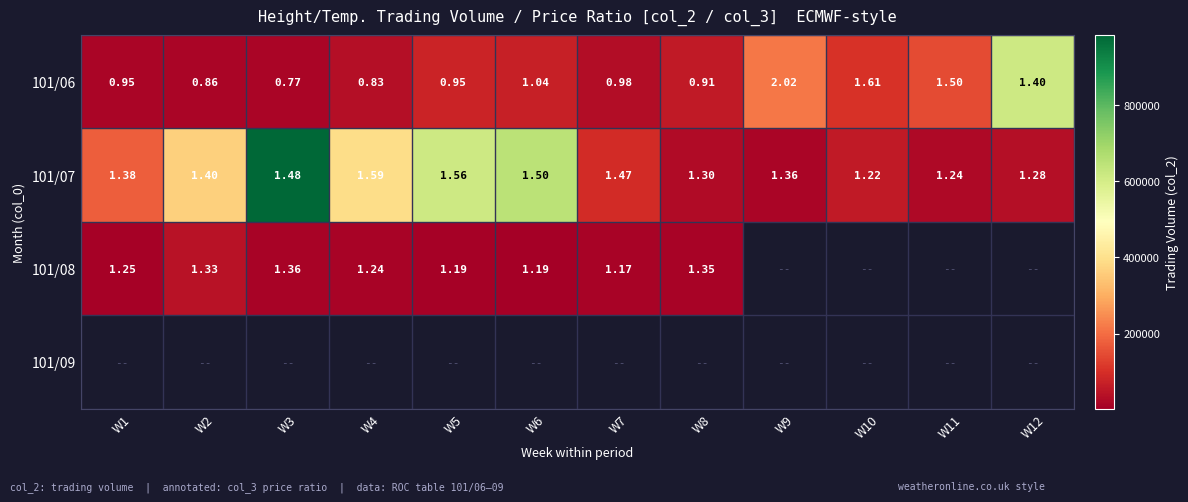

What is the difference between the maximum and second lowest values in the 101/06 series?

596950.0